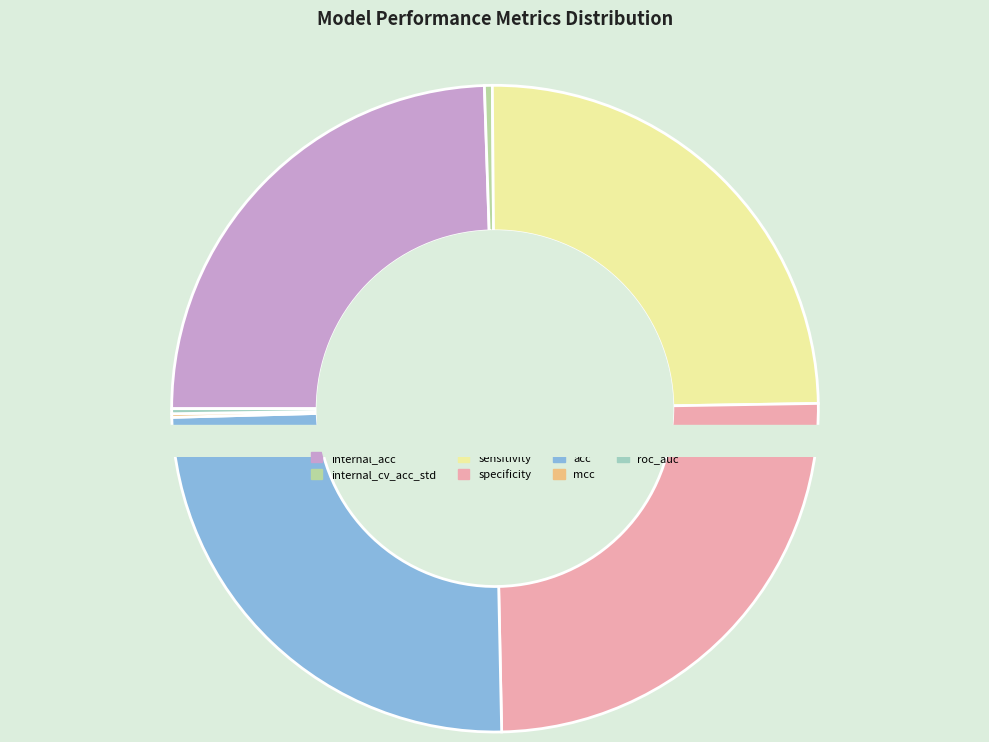

To the nearest percent, what is the difference between the internal_acc and internal_cv_acc_std slice percentages?

24%